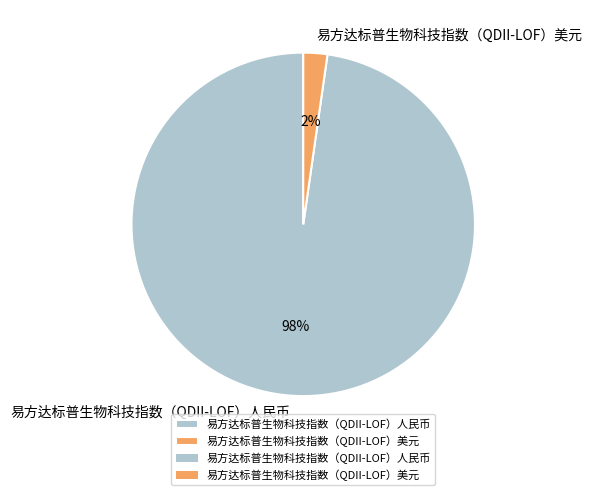

To the nearest percent, what portion does 易方达标普生物科技指数（QDII-LOF）人民币 represent?

98%